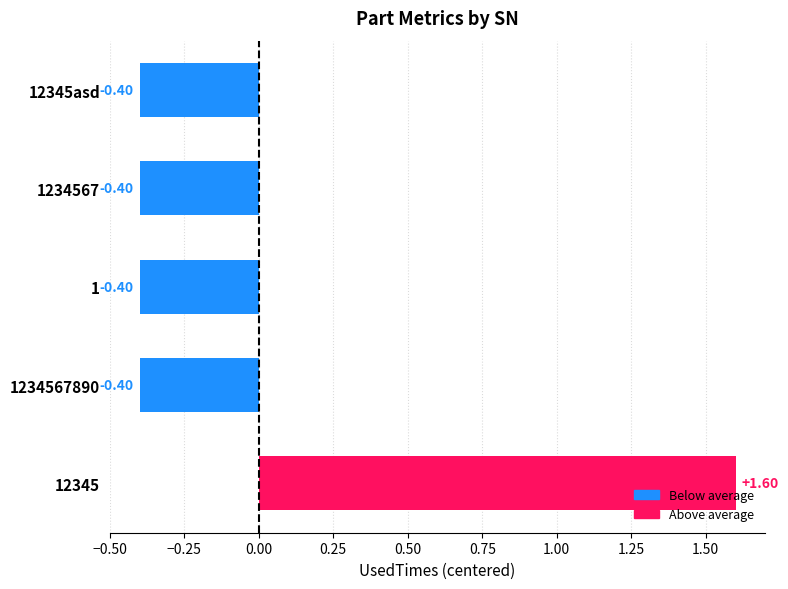

Are the bars horizontal?

Yes